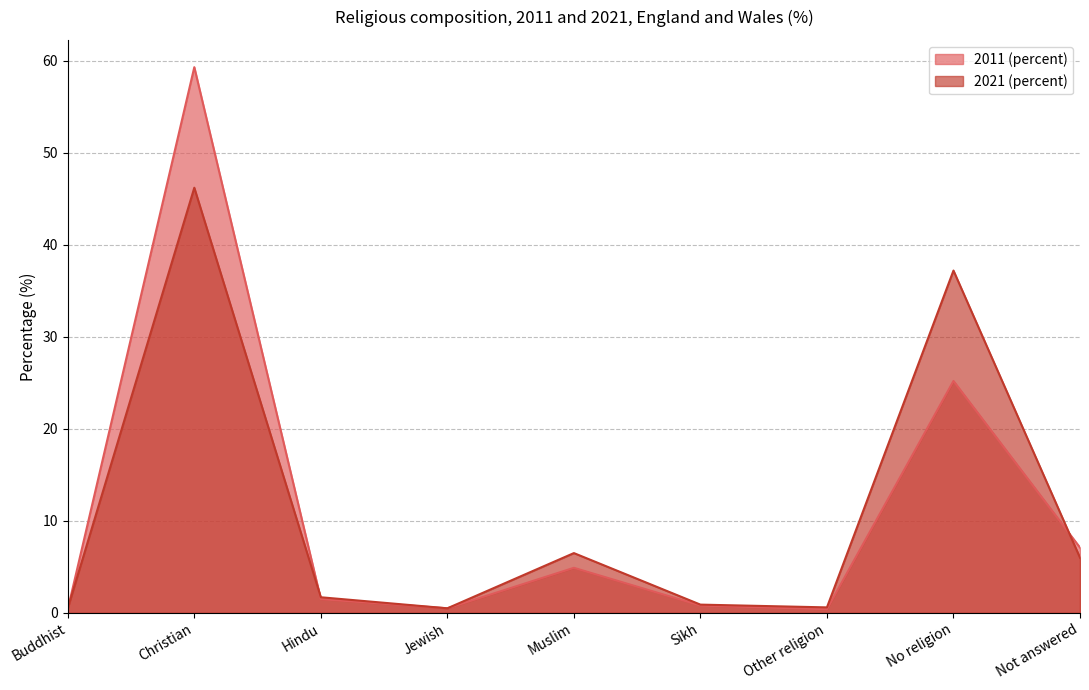

Reading left to right, transcribe all the data shown in this chart.

2011 (percent): Buddhist=0.4	Christian=59.3	Hindu=1.5	Jewish=0.5	Muslim=4.9	Sikh=0.8	Other religion=0.4	No religion=25.2	Not answered=7.1
2021 (percent): Buddhist=0.5	Christian=46.2	Hindu=1.7	Jewish=0.5	Muslim=6.5	Sikh=0.9	Other religion=0.6	No religion=37.2	Not answered=6.0